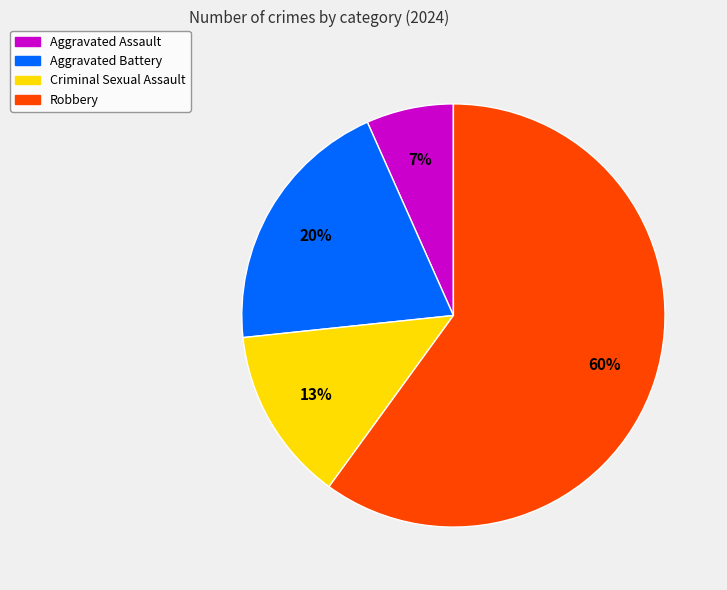

Combined, do Aggravated Assault and Aggravated Battery account for over 50%?

No